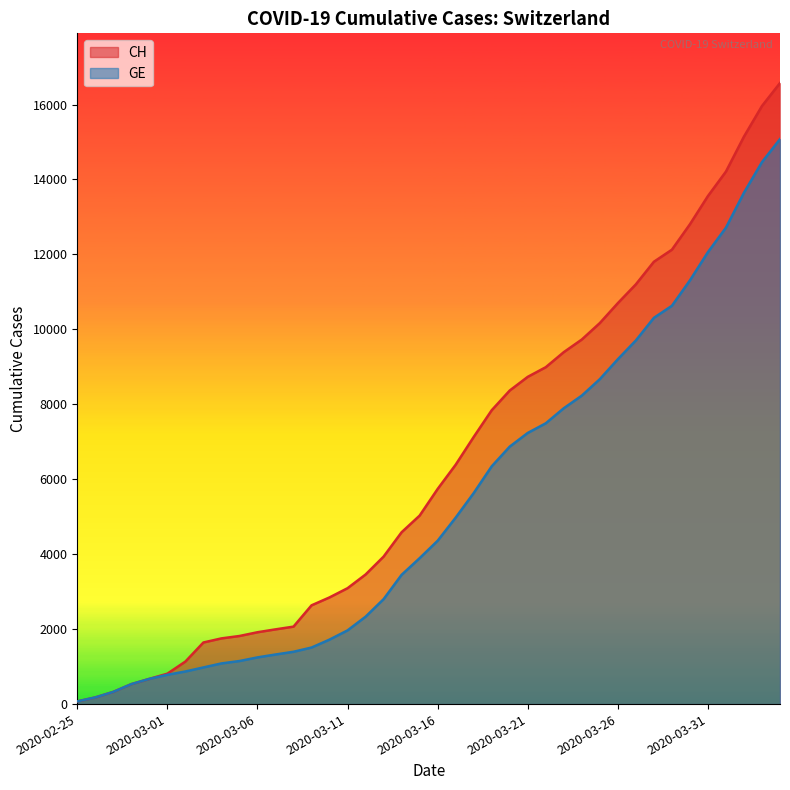

At which category is the sum across all series the highest?

2020-04-04